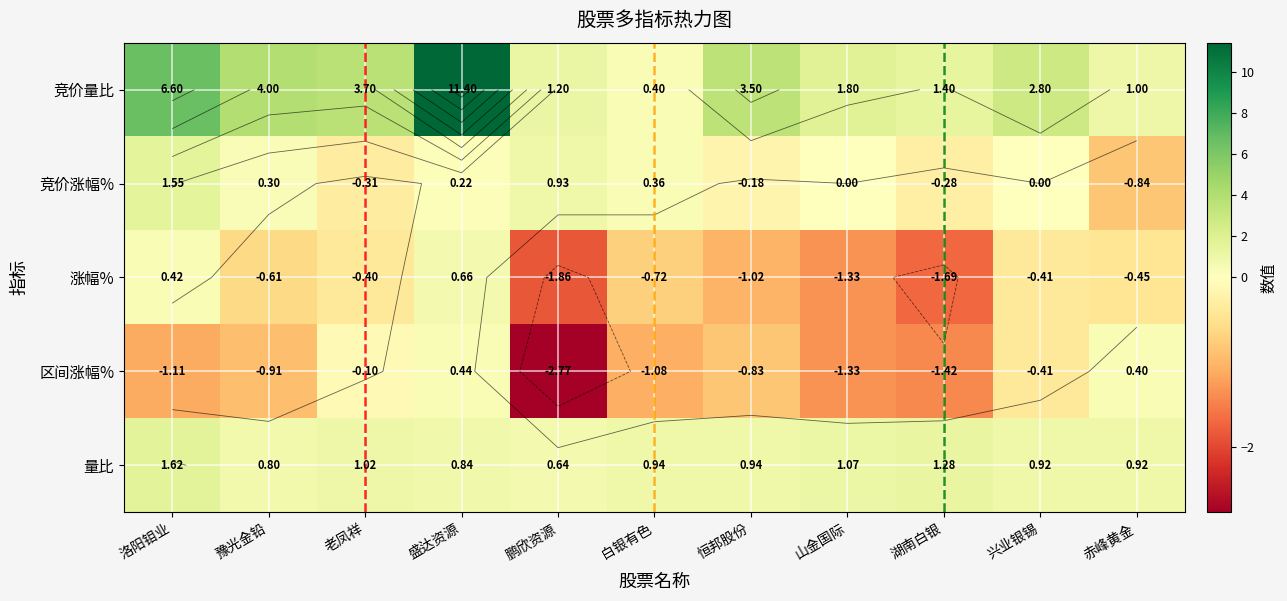

Is it true that 涨幅% equals 0.1 at 洛阳钼业?

False